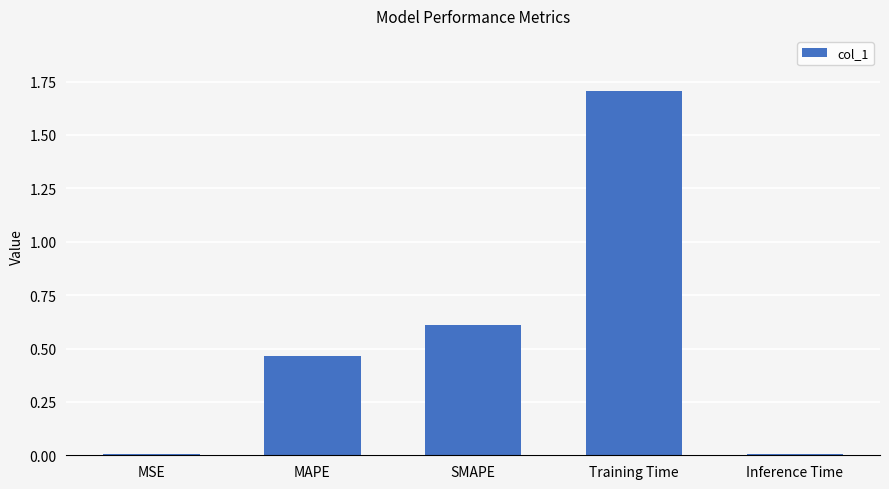

What is the maximum value shown in the chart?

1.7